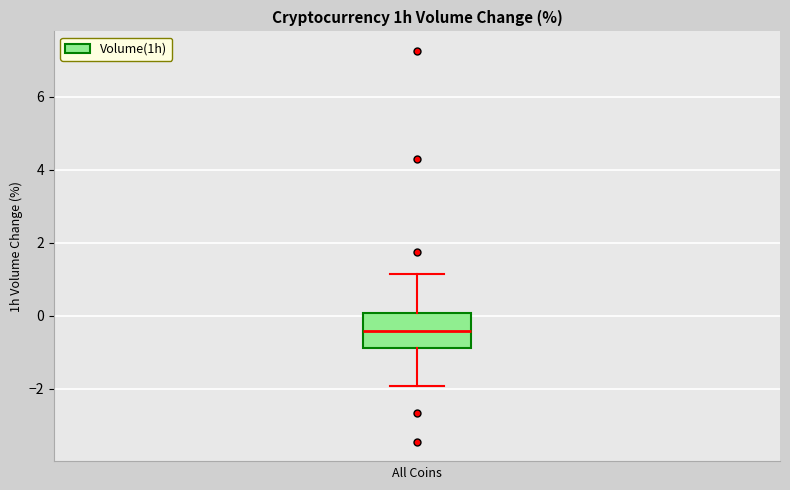

Read this box plot against the y-axis: the position of the median line, the range covered by the box, and the ends of both whiskers. The values are not printed on the chart, so give them approximately, as read against the axis.

median -0.4, box -0.8 to 0.0, whiskers -2.0 to 1.2